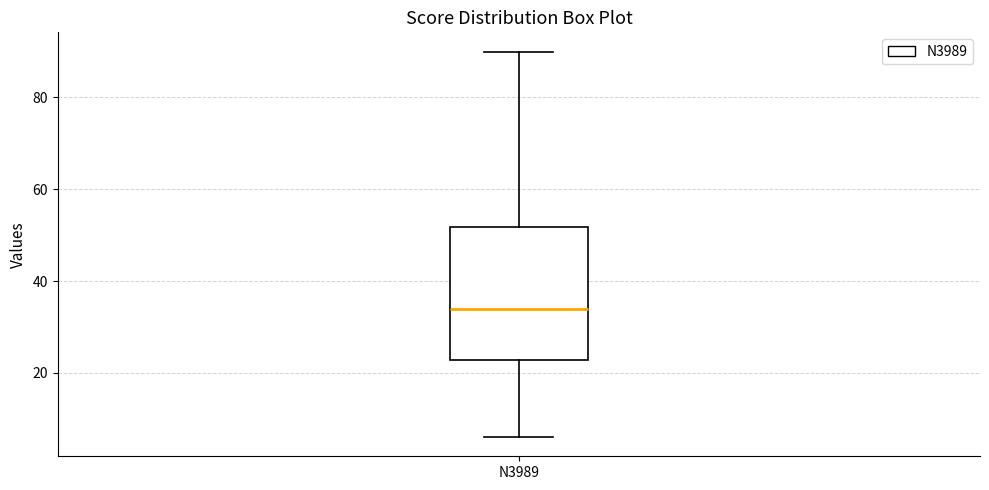

Where does the lower whisker of the box for N3989 end on the y-axis? The values are not printed on the chart, so give them approximately, as read against the axis.

6